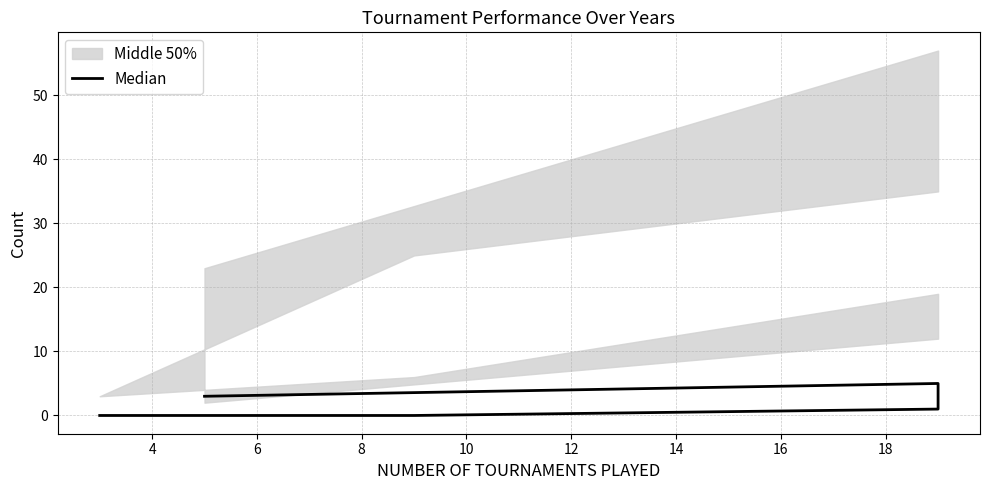

True or false: there are more than 0 points higher than both neighbors.

True